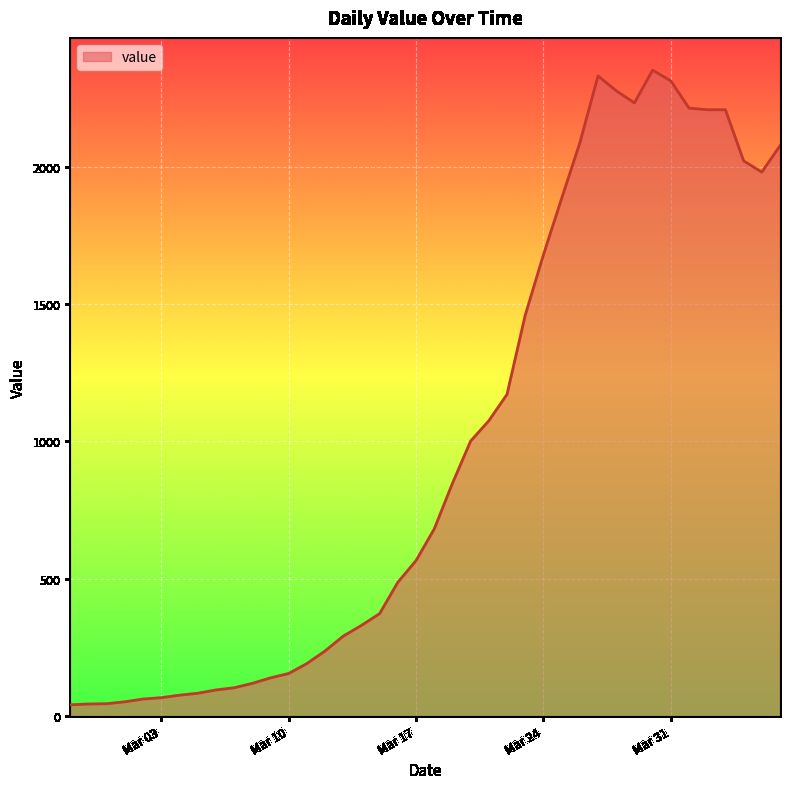

What is the difference between the maximum and minimum values?

2310